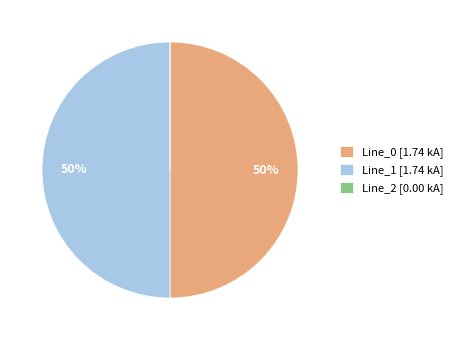

To the nearest percent, what is the average slice percentage?

33%